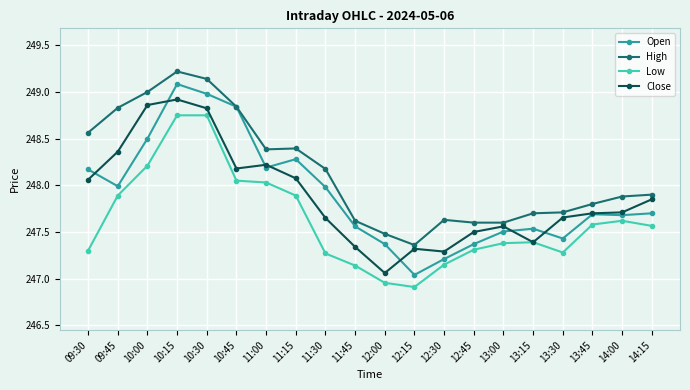

True or false: Low has a value of 66.8 at 10:15.

False